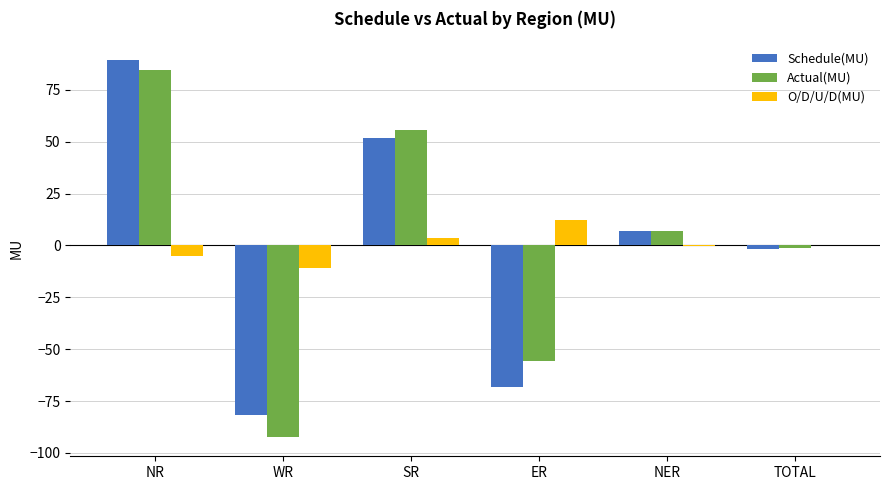

Is the value of O/D/U/D(MU) at SR greater than the value of Actual(MU) at ER?

Yes